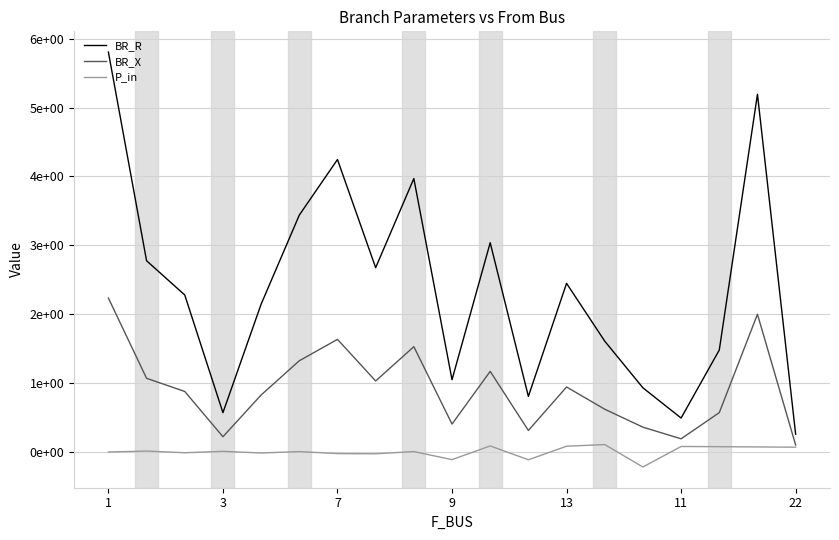

True or false: P_in and BR_R intersect in this chart.

False